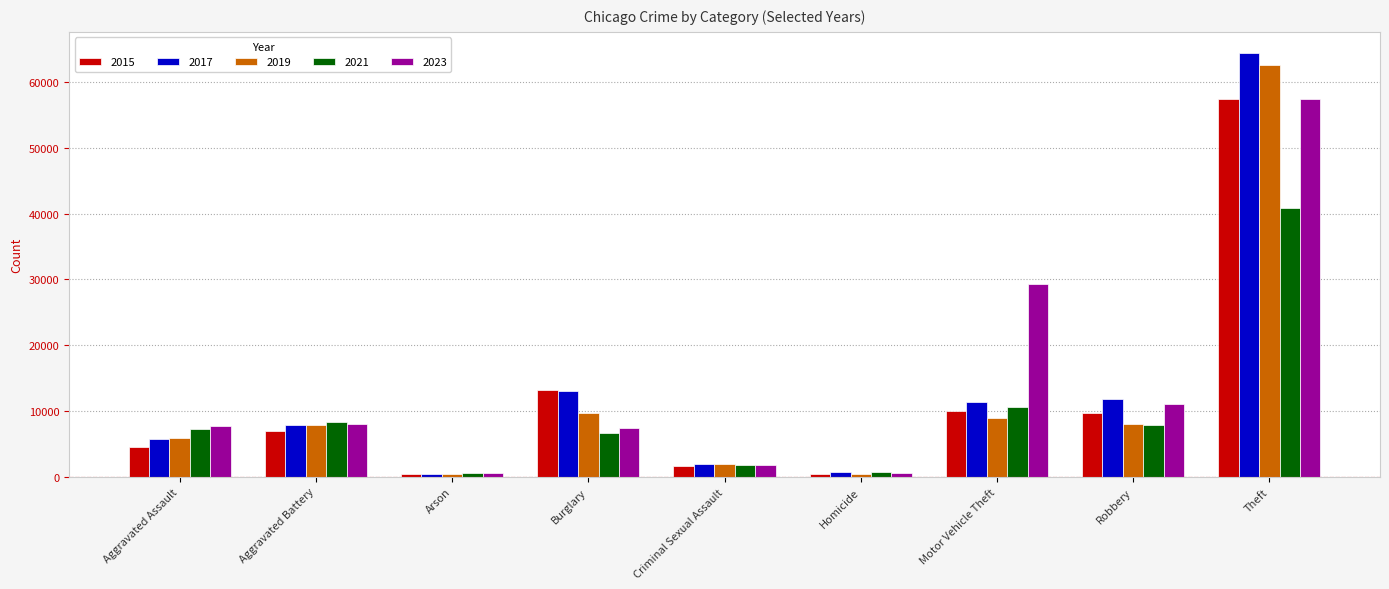

What is the spread (max minus min) of values at Aggravated Battery?

1328